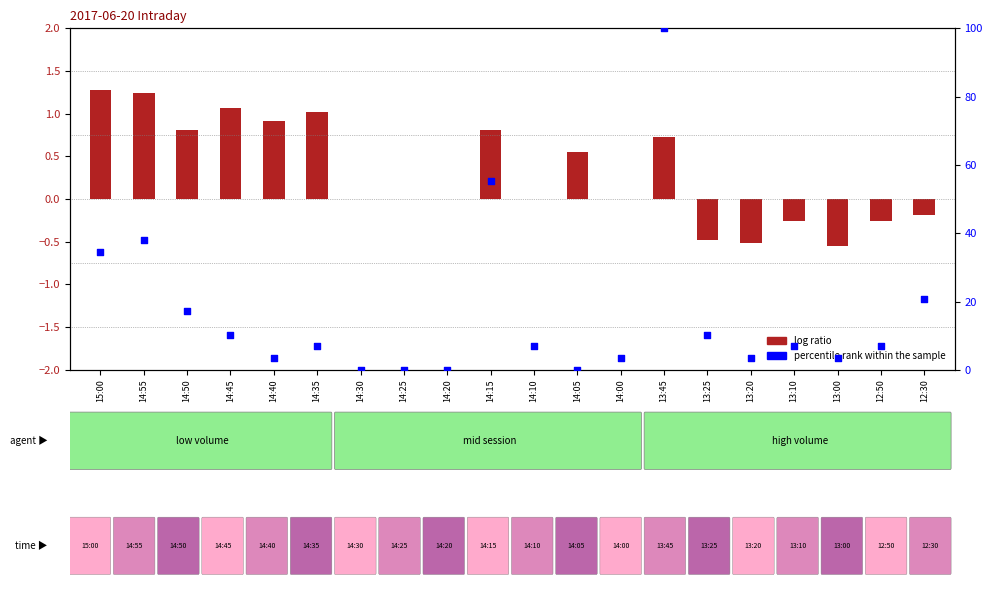

Between 15:00 and 14:00, which is larger?

15:00